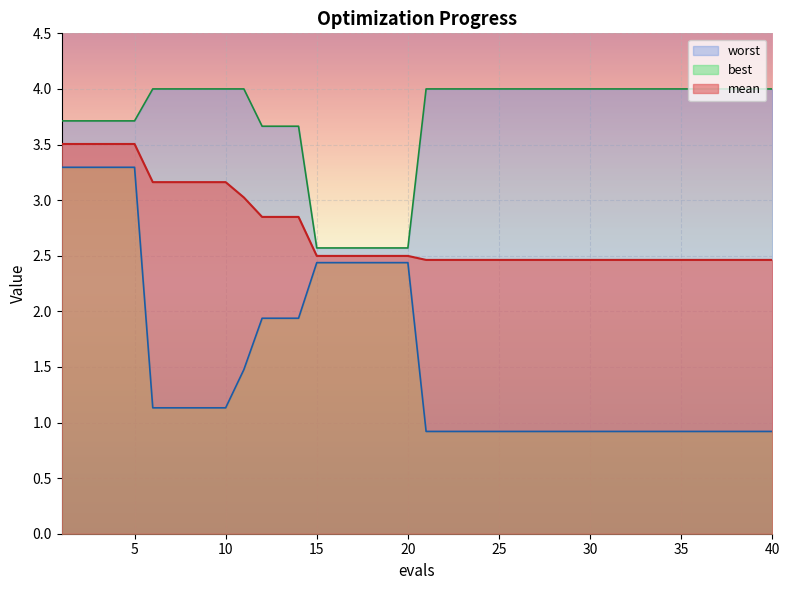

What is the minimum value for mean?

2.5